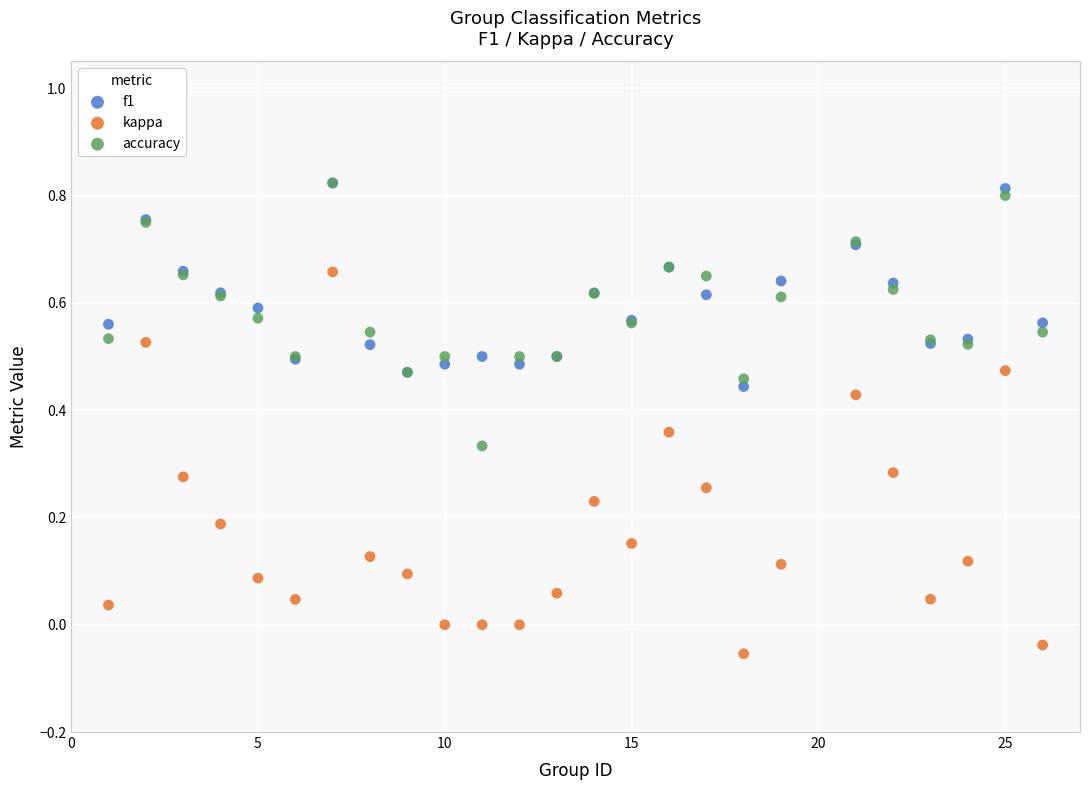

What are all the series names shown in the legend?

f1, kappa, accuracy